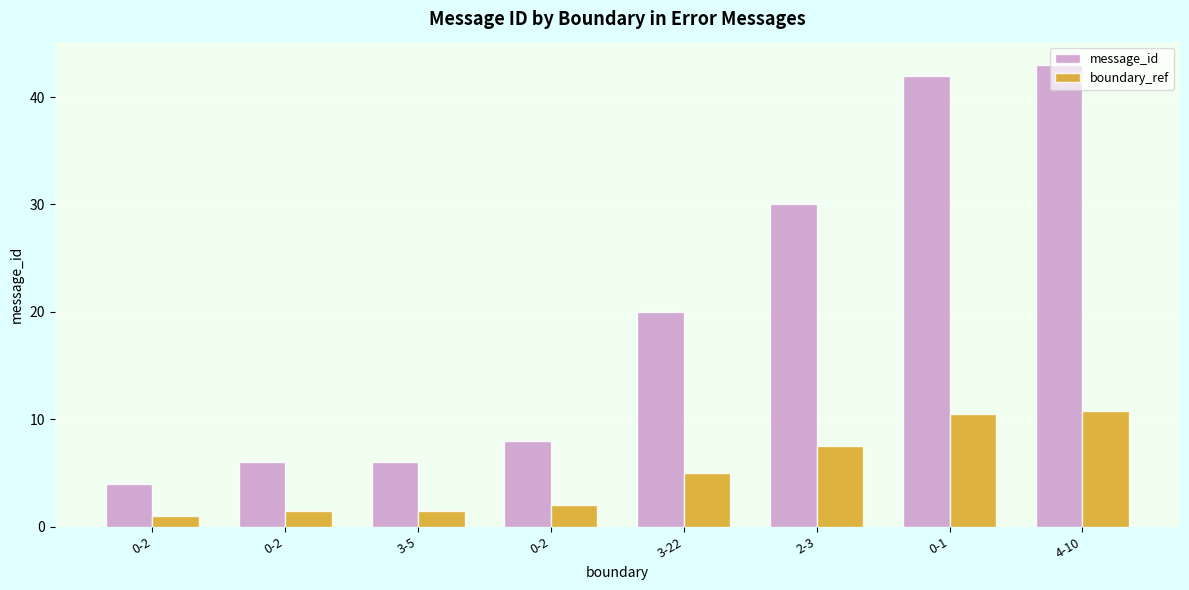

How many series are shown in this chart?

2